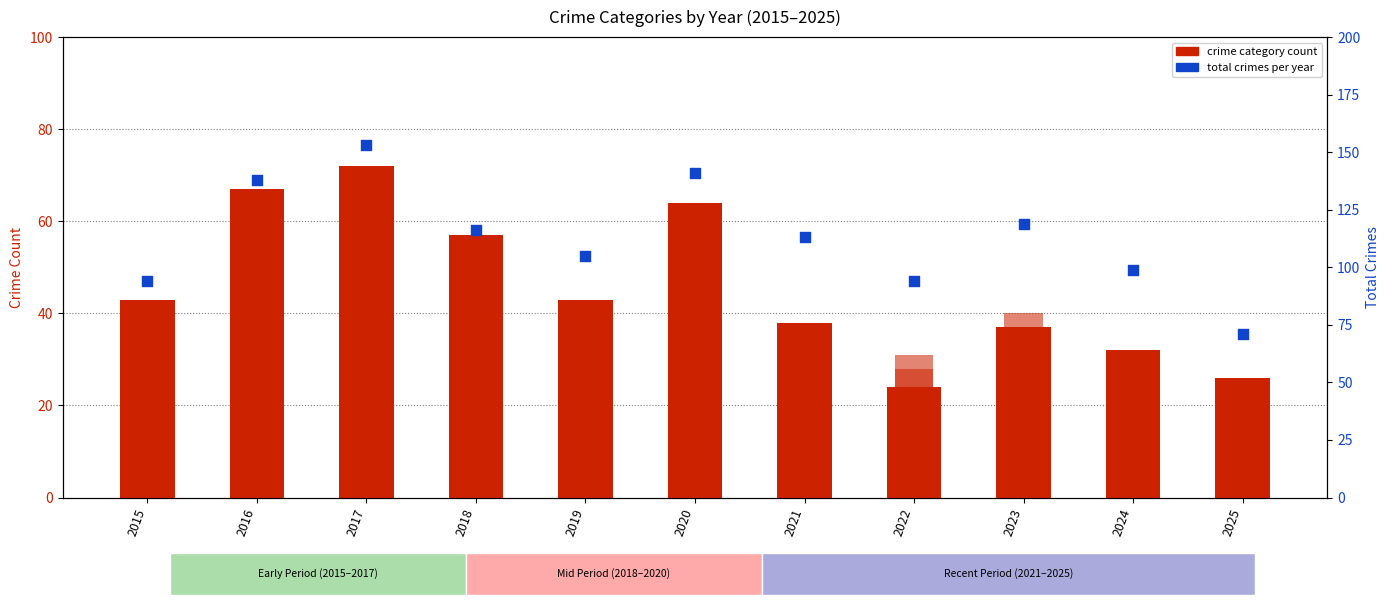

Which series contains the lowest Y value?

Homicide